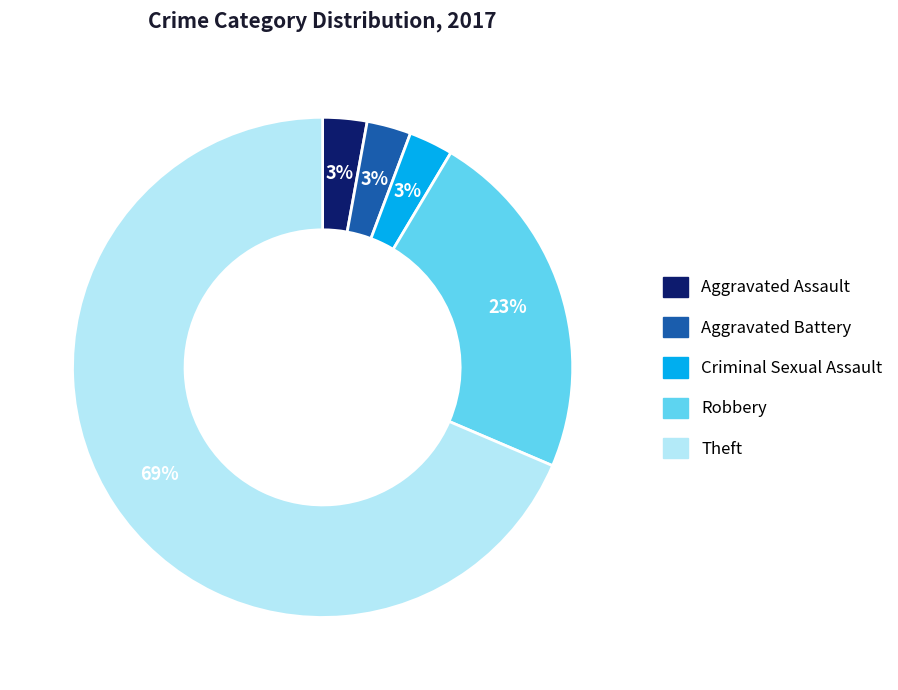

To the nearest percent, what is the average slice percentage?

20%